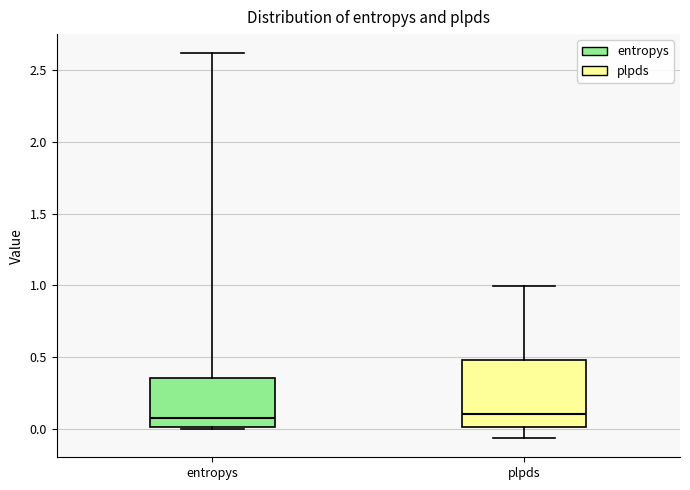

Where does the upper whisker of the box for entropys end on the y-axis? The values are not printed on the chart, so give them approximately, as read against the axis.

2.60